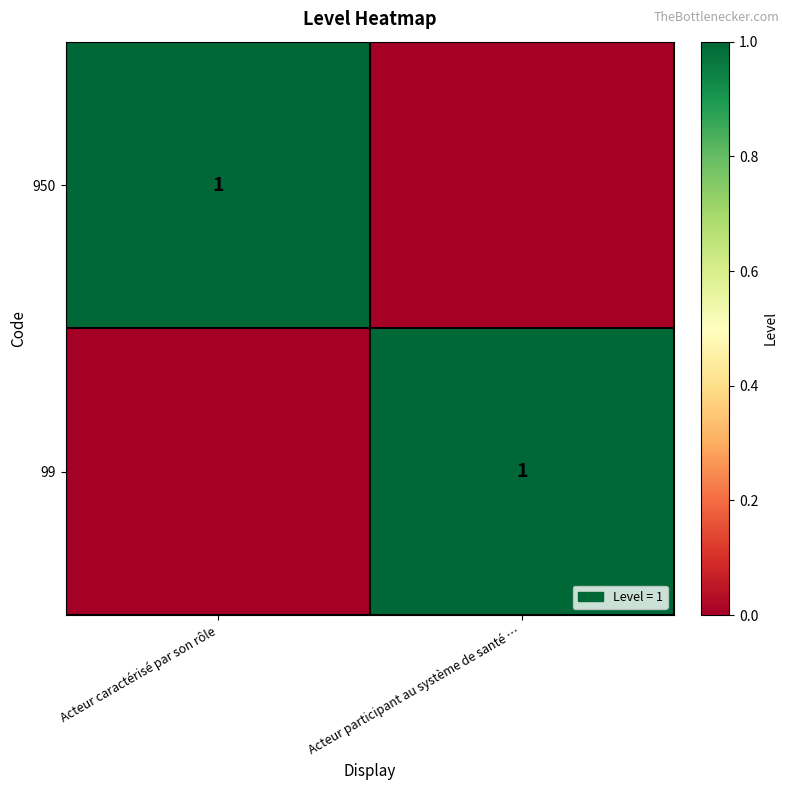

What is the total value across all series at Acteur caractérisé par son rôle?

1